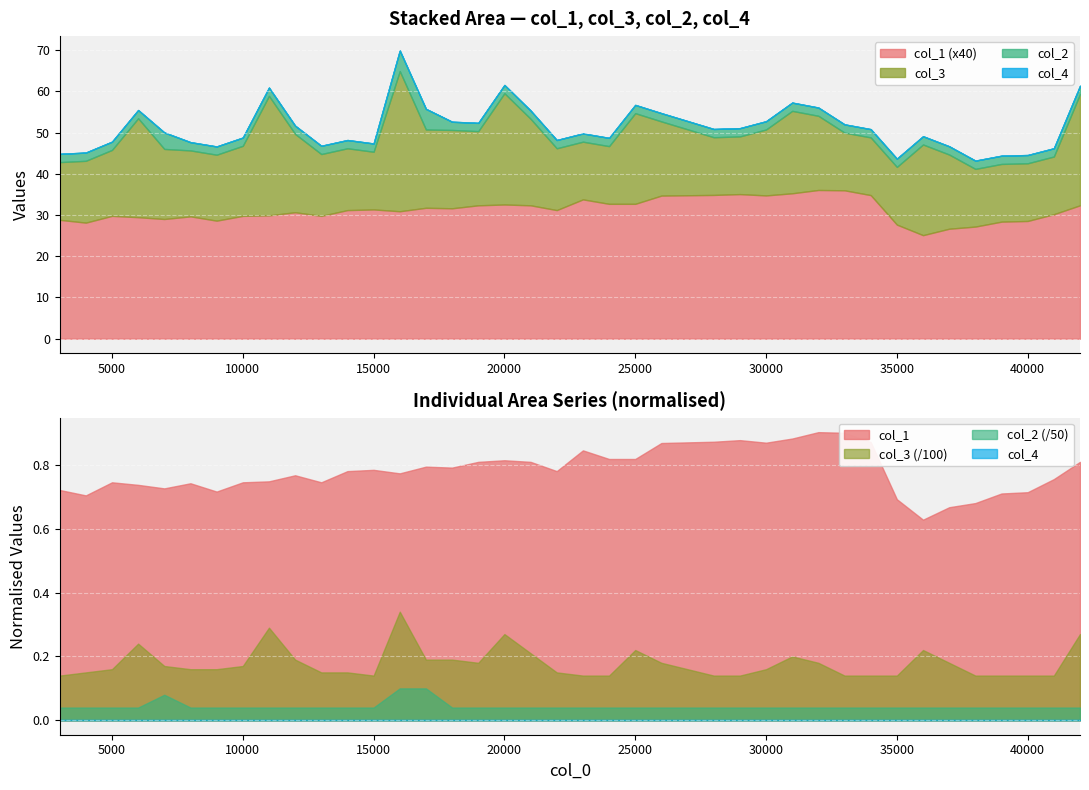

What is the highest value of the col_2 series?

5.0